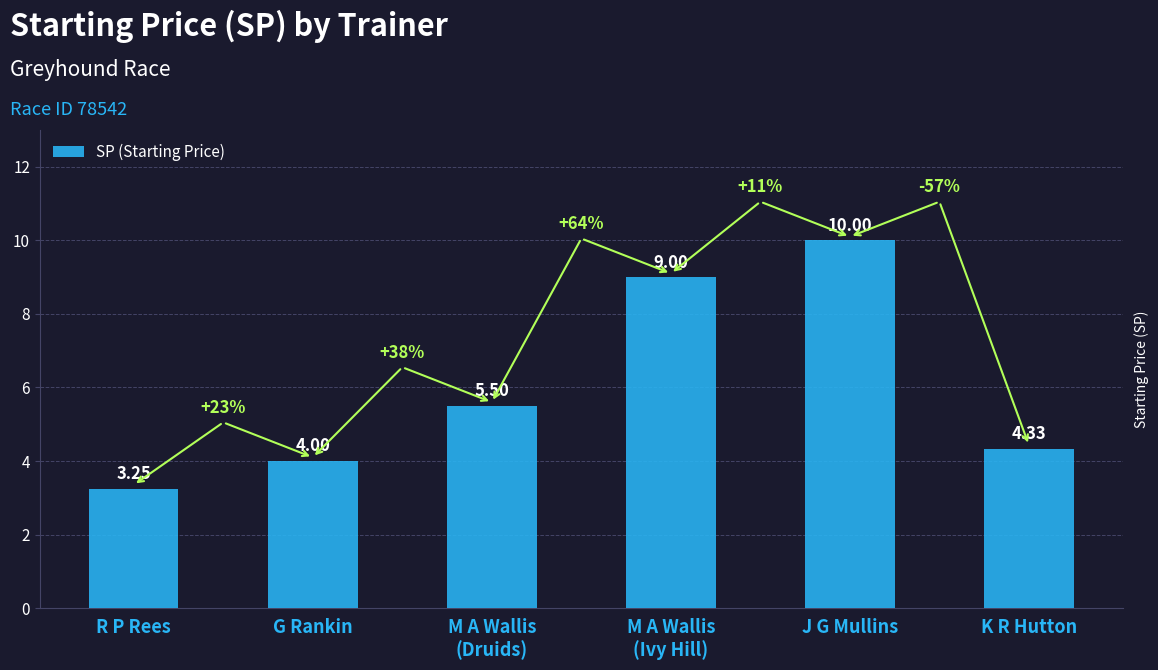

How many categories are shown in the chart?

6